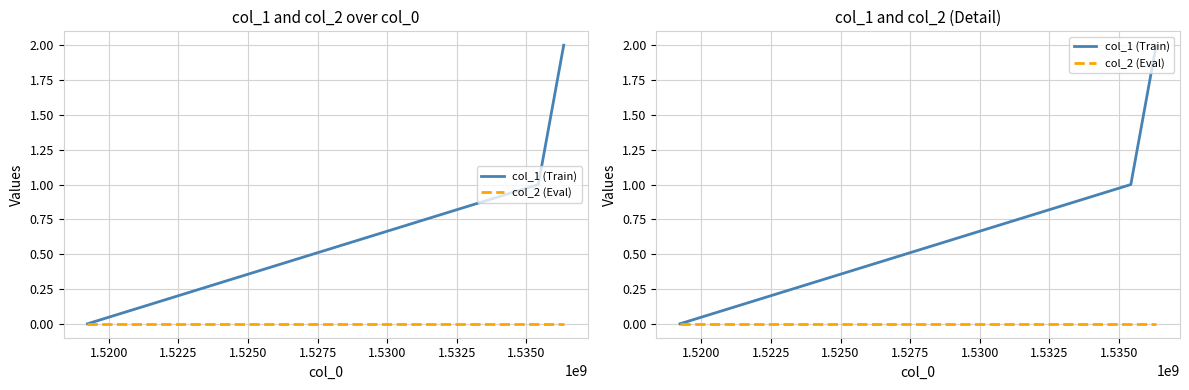

What is the value of the col_1 (Train) point at the 2nd from the left?

1